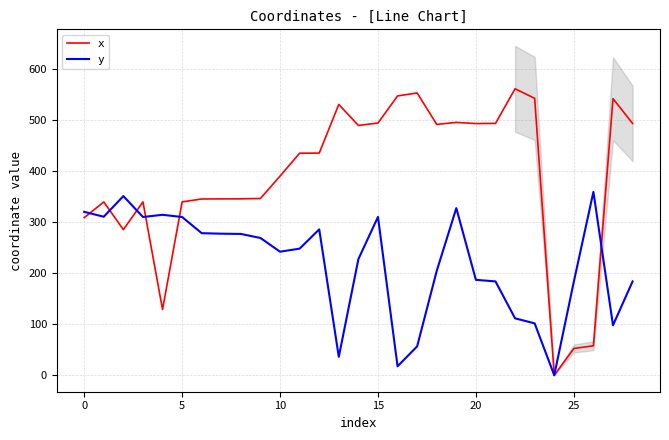

What is the highest value of the y series?

359.3